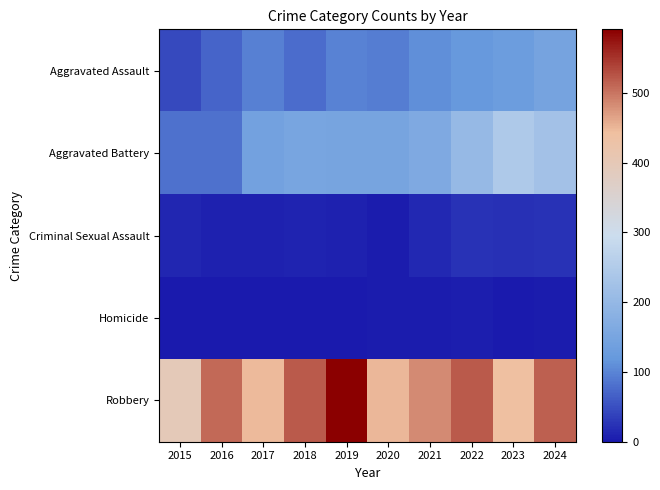

Reading right to left, extract all data points from this chart.

Aggravated Assault: 2024=146	2023=130	2022=121	2021=110	2020=94	2019=98	2018=77	2017=95	2016=71	2015=46
Aggravated Battery: 2024=225	2023=244	2022=202	2021=163	2020=150	2019=148	2018=152	2017=142	2016=82	2015=82
Criminal Sexual Assault: 2024=24	2023=22	2022=24	2021=14	2020=3	2019=8	2018=11	2017=8	2016=8	2015=12
Homicide: 2024=4	2023=2	2022=6	2021=4	2020=3	2019=2	2018=1	2017=1	2016=1	2015=0
Robbery: 2024=516	2023=439	2022=521	2021=484	2020=450	2019=591	2018=520	2017=446	2016=510	2015=395